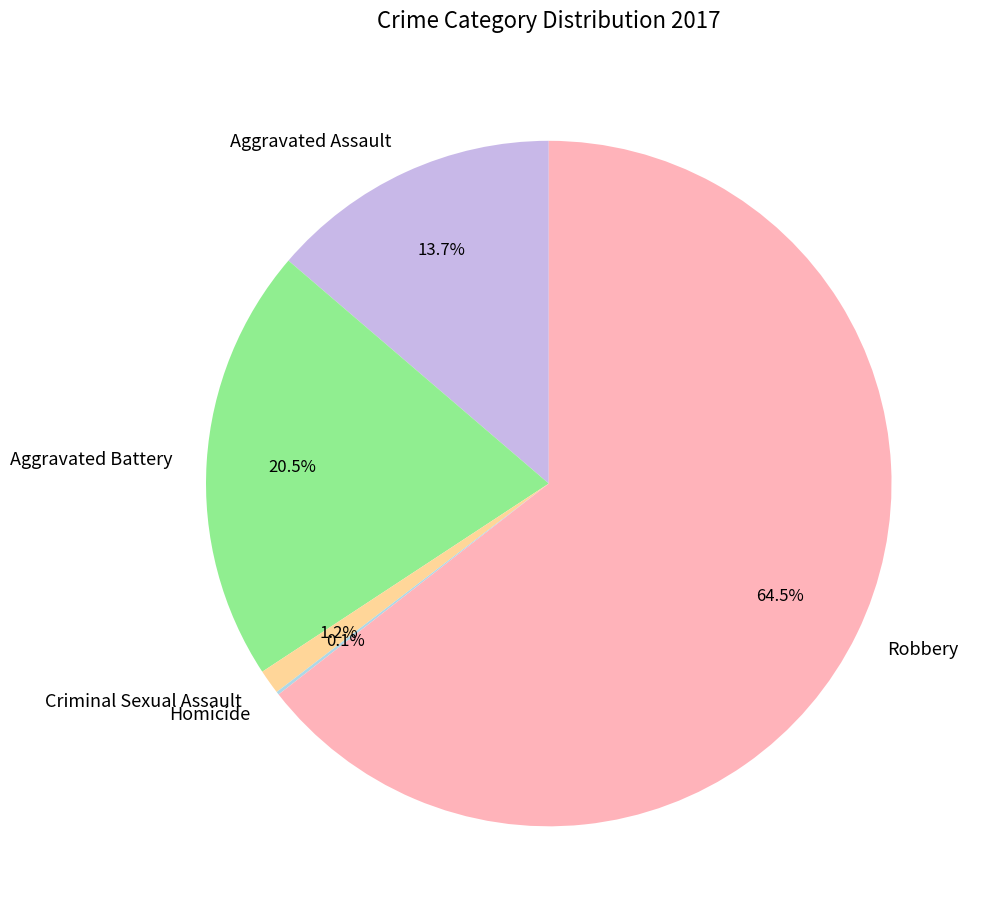

What portion of the pie excludes Aggravated Battery?

79.5%